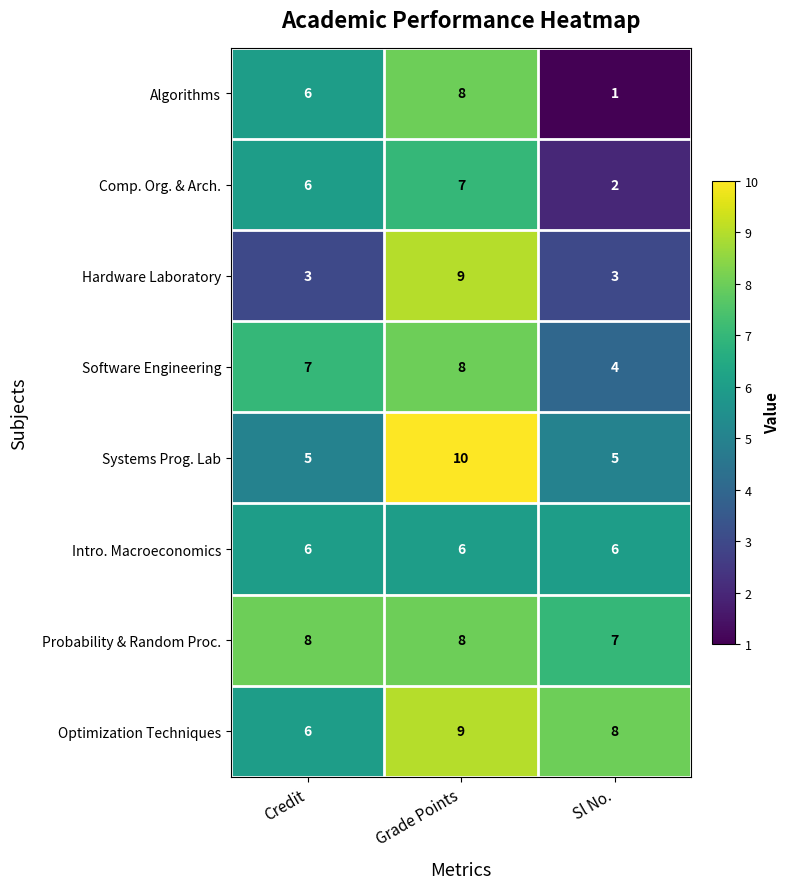

What is the sum of the Systems Prog. Lab values at Sl No. and Grade Points?

15